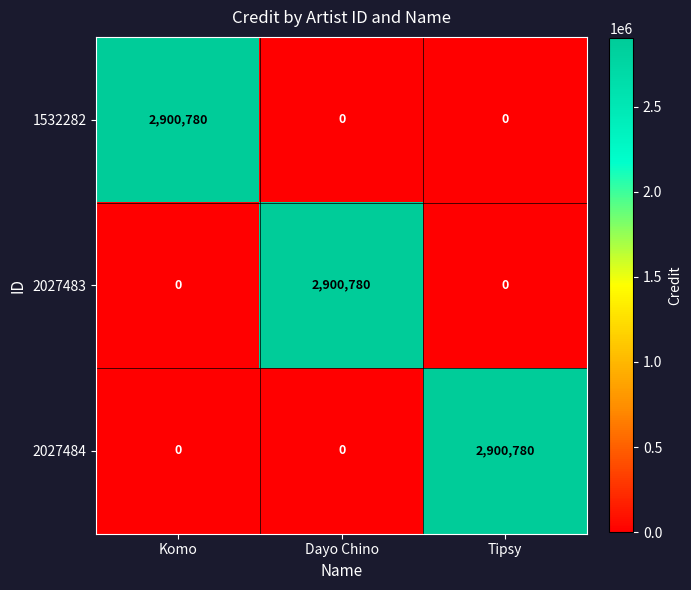

What is the total value across all series at Tipsy?

2900780